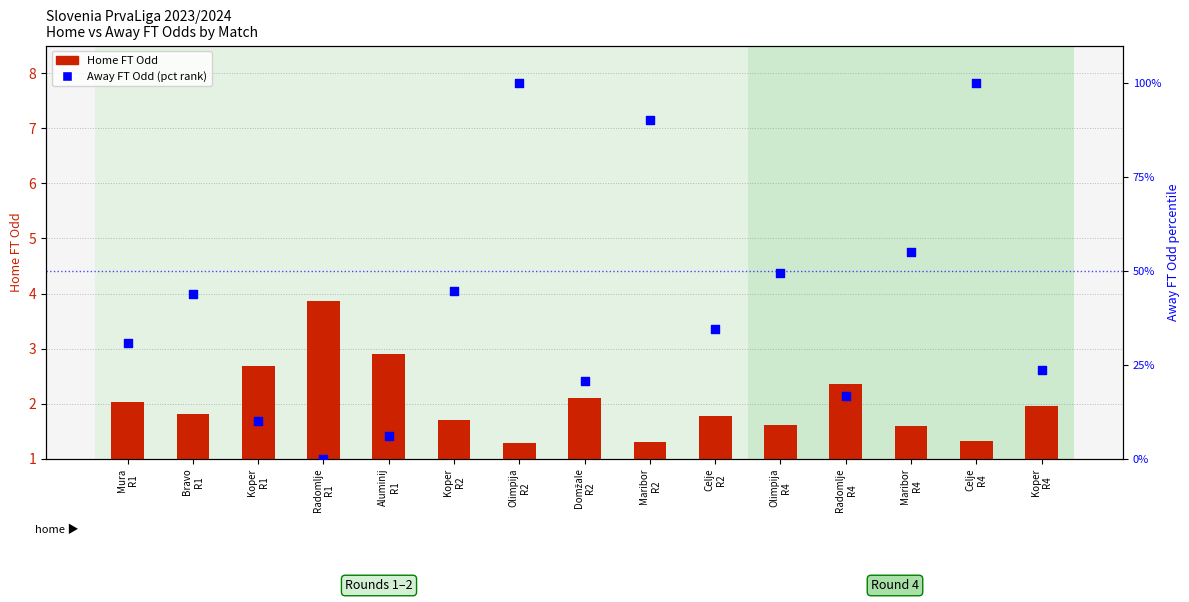

At which category is the sum across all series the highest?

Celje
R4